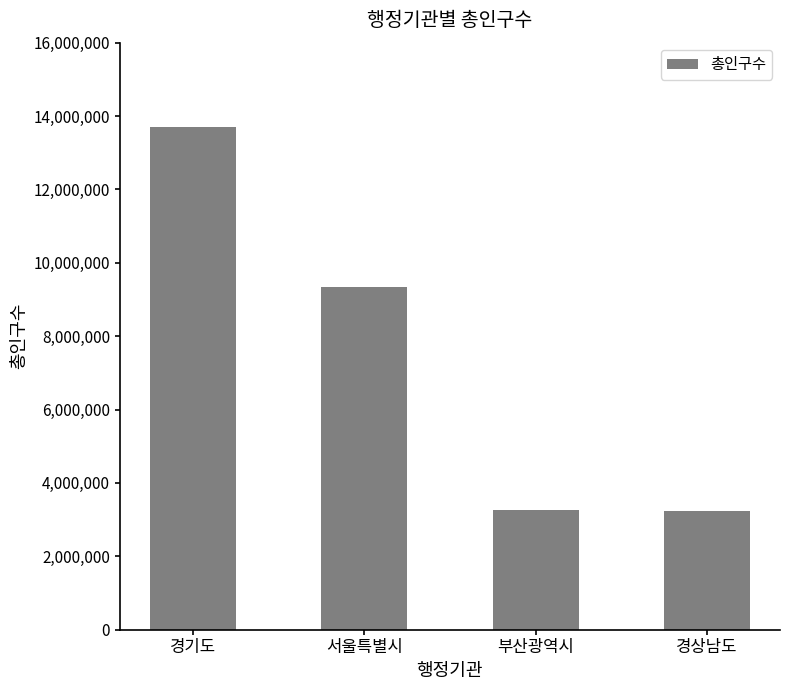

At which label does the data first exceed 9331828?

경기도